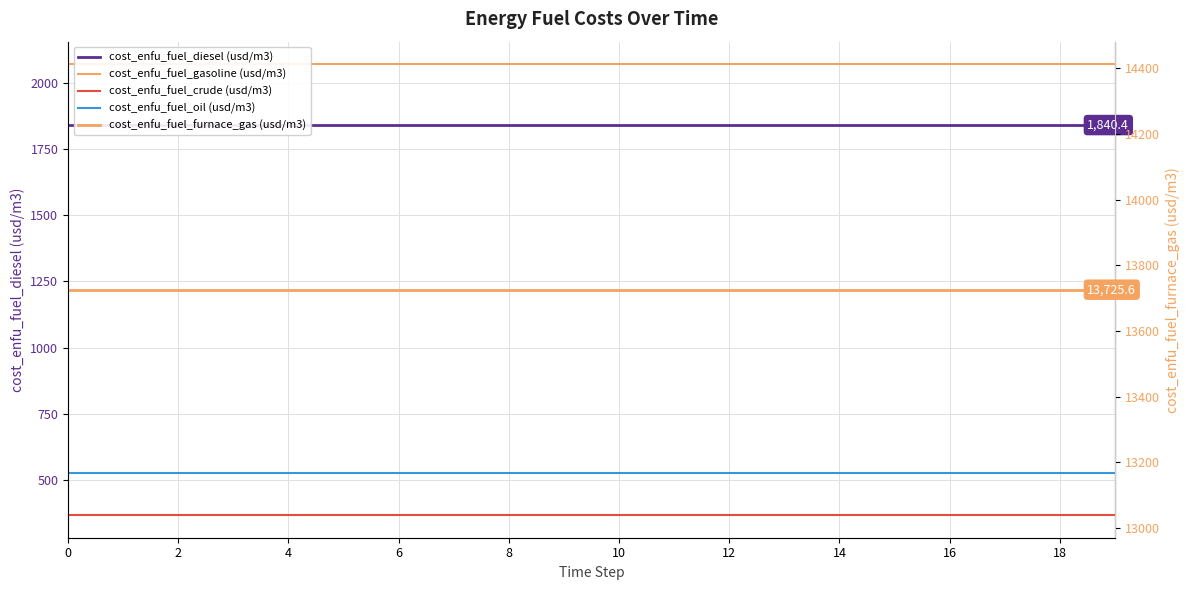

What are all the series names shown in the legend?

cost_enfu_fuel_diesel (usd/m3), cost_enfu_fuel_gasoline (usd/m3), cost_enfu_fuel_crude (usd/m3), cost_enfu_fuel_oil (usd/m3), cost_enfu_fuel_furnace_gas (usd/m3)